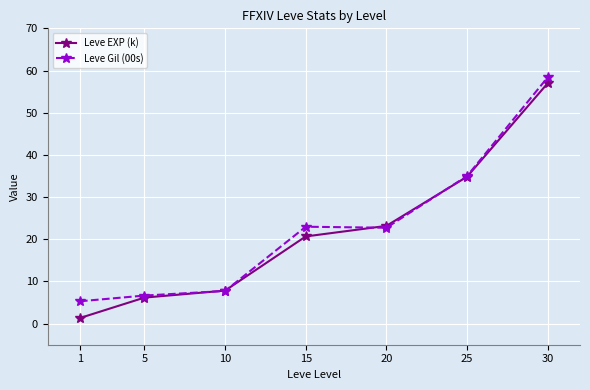

Between 10 and 25, which series saw the biggest shift?

Leve Gil (00s)